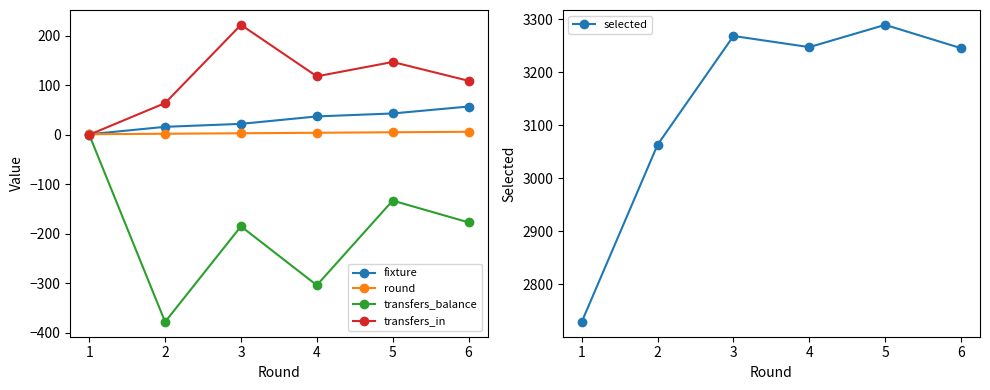

What is the value of the fixture point at the 1st from the left?

1